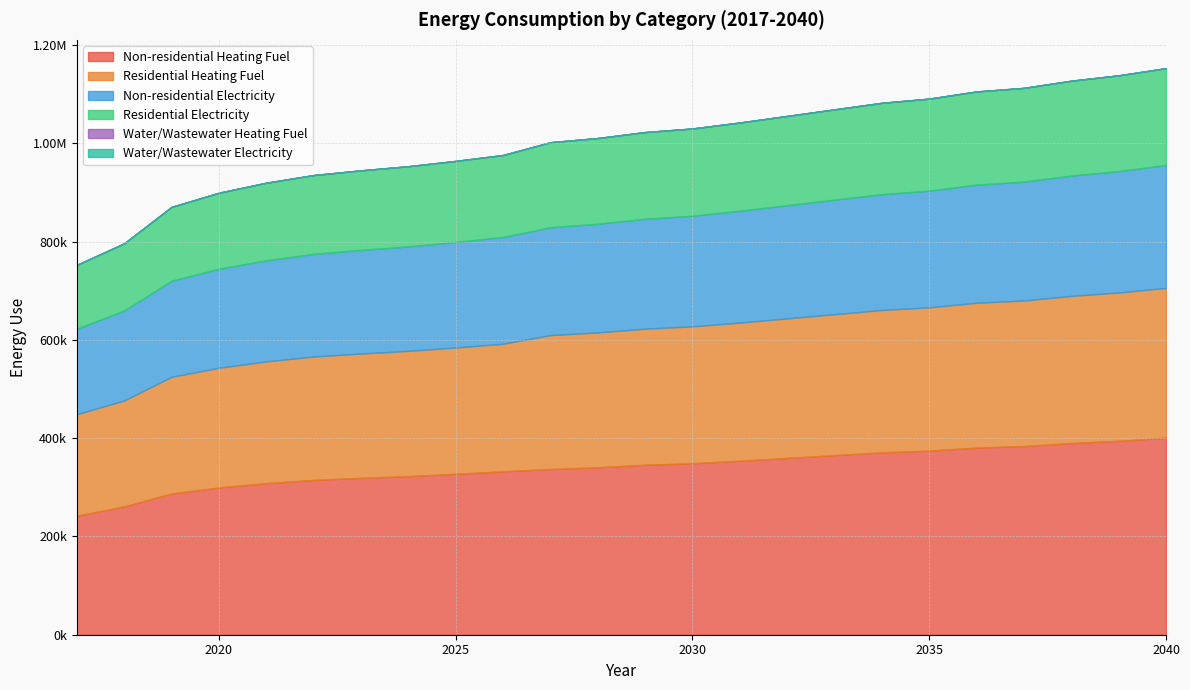

What are all the series names shown in the legend?

Non-residential Heating Fuel, Residential Heating Fuel, Non-residential Electricity, Residential Electricity, Water/Wastewater Heating Fuel, Water/Wastewater Electricity